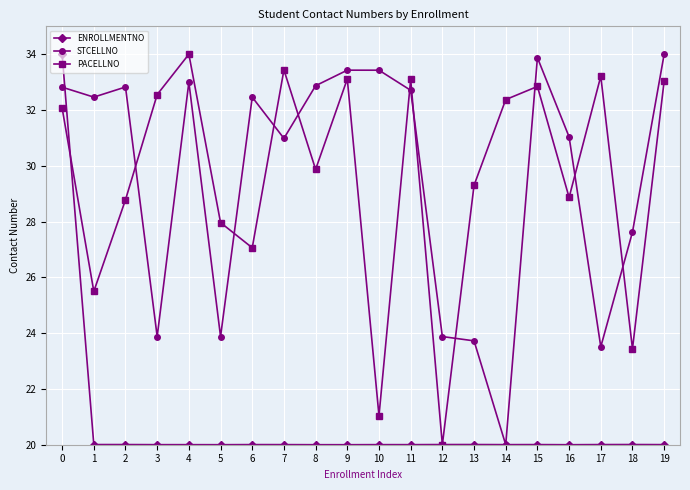

Between 14 and 15, which series saw the biggest shift?

STCELLNO